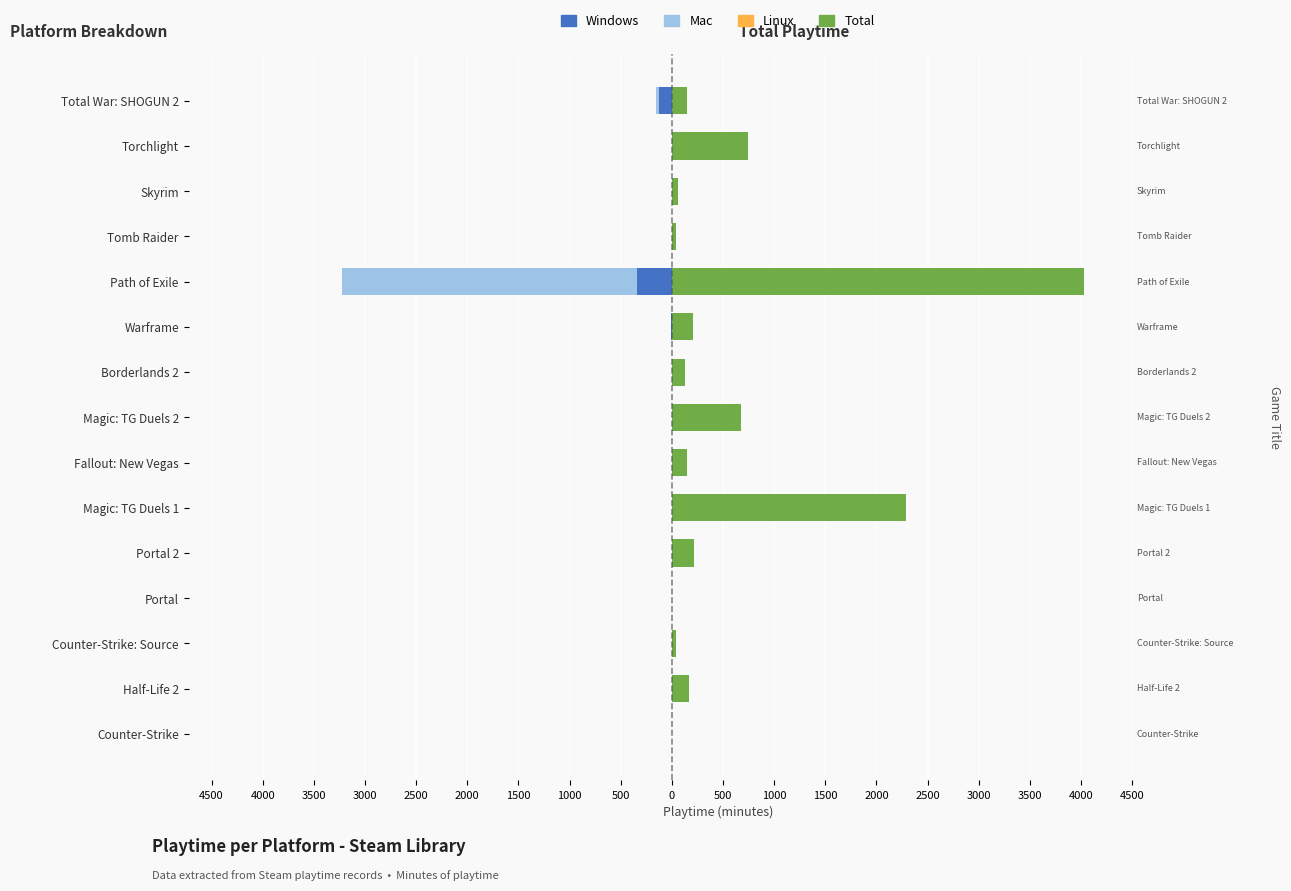

Which has a higher value, 3000 or 1500?

3000